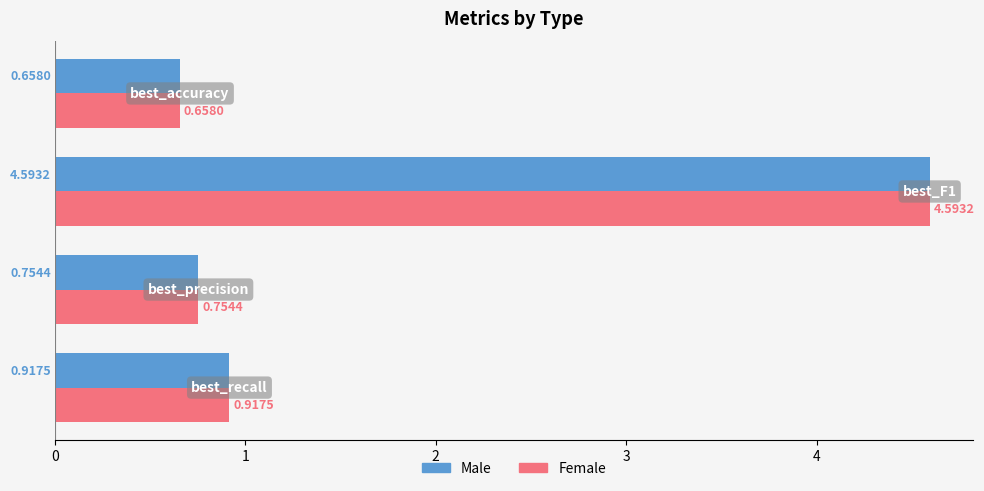

What is the average value of the Female series?

1.7